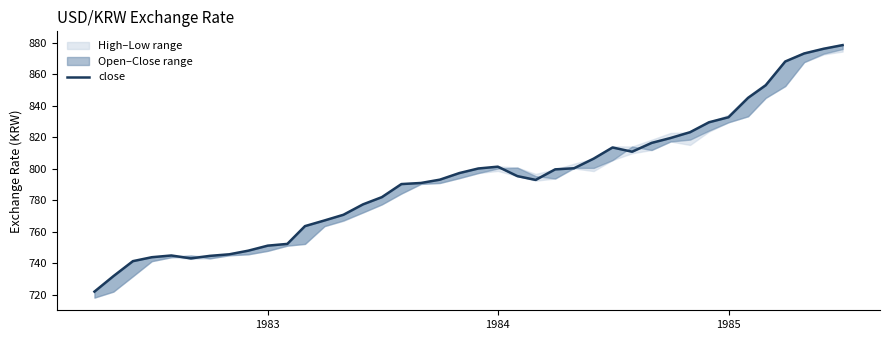

How many lines are shown in the chart?

1